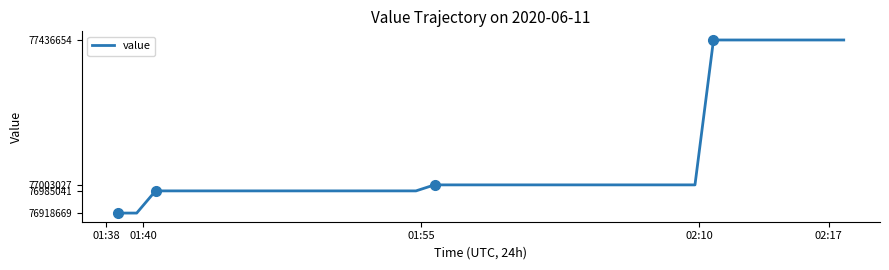

What is the minimum value shown in the chart?

76918669